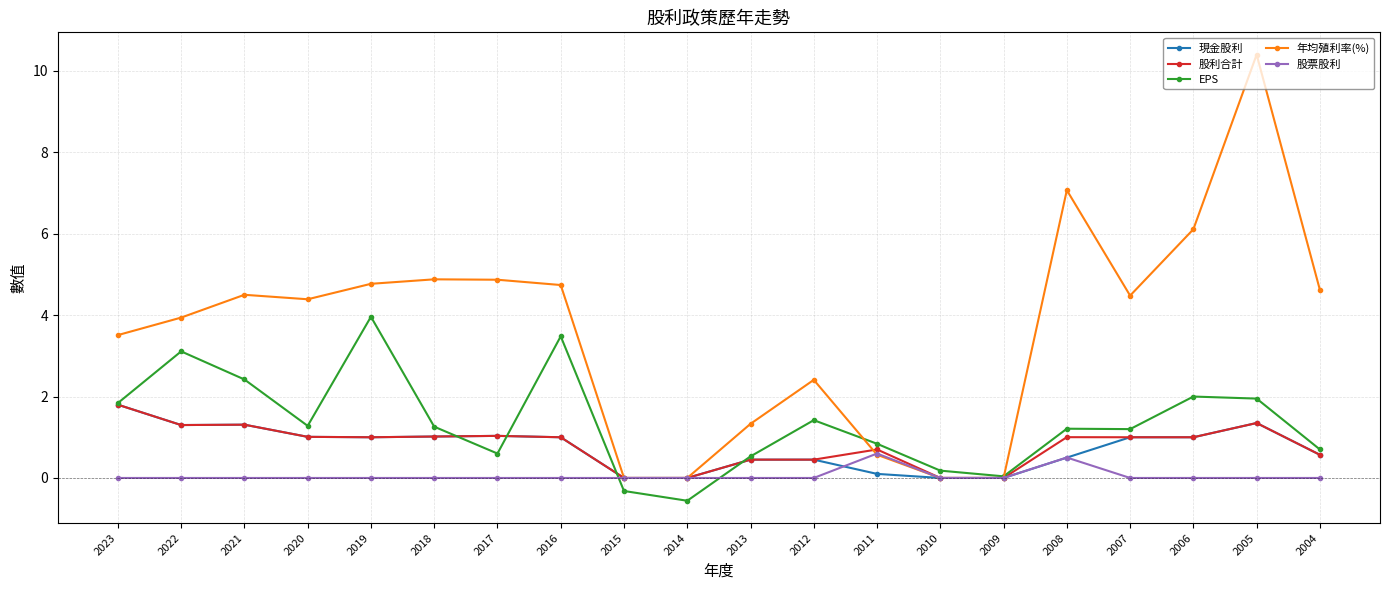

In 年均殖利率(%), how many points are higher than both neighbors (excluding endpoints)?

5